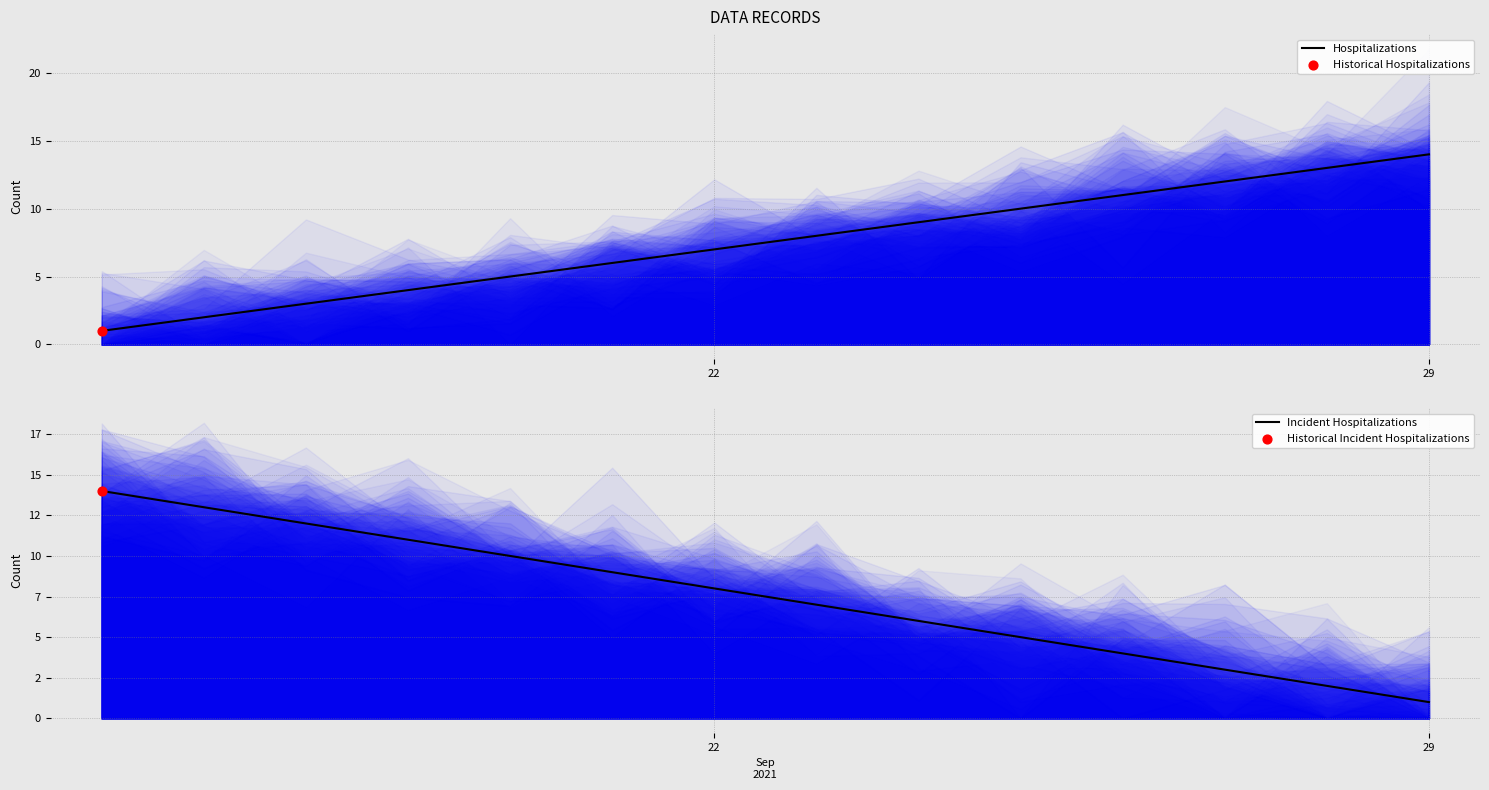

At which label does Hospitalizations reach its peak?

29